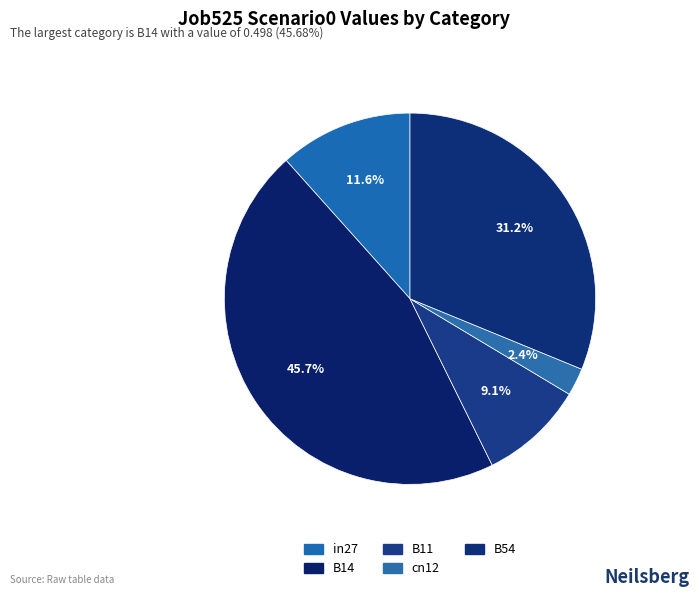

To the nearest percent, what is the difference between the largest and smallest slice percentages?

43%